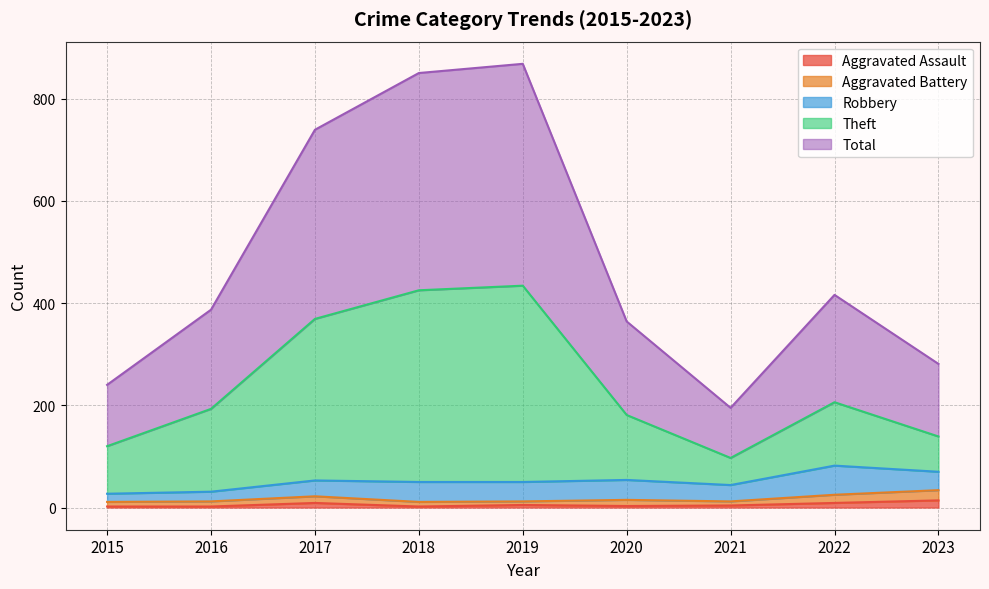

What is the spread (max minus min) of values at 2023?

267